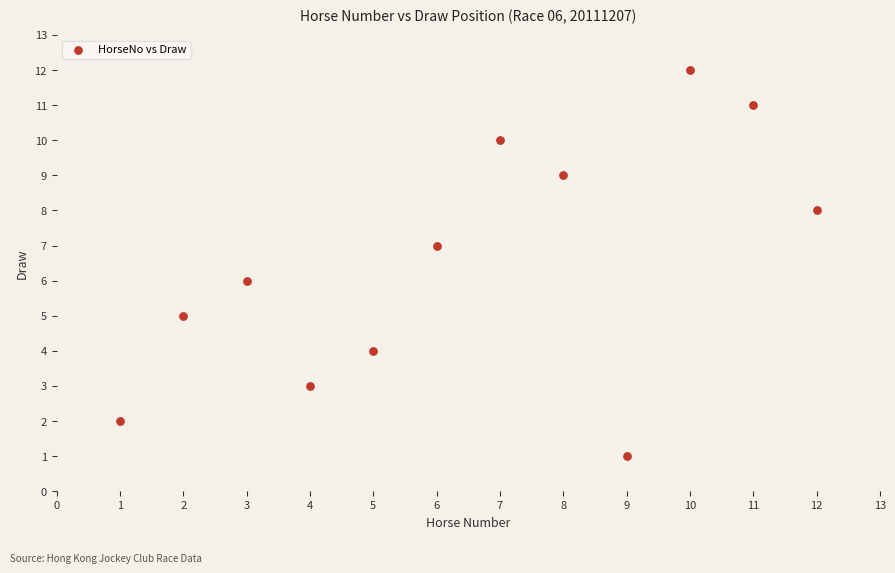

What is the range of X values (max minus min)?

11